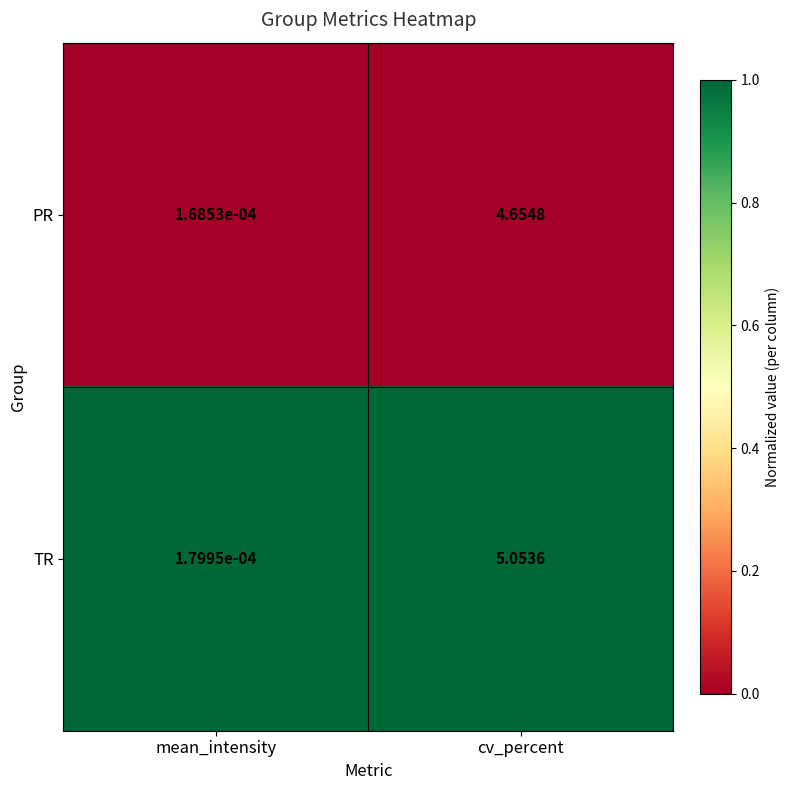

Where is PR nearest to the value 2?

mean_intensity